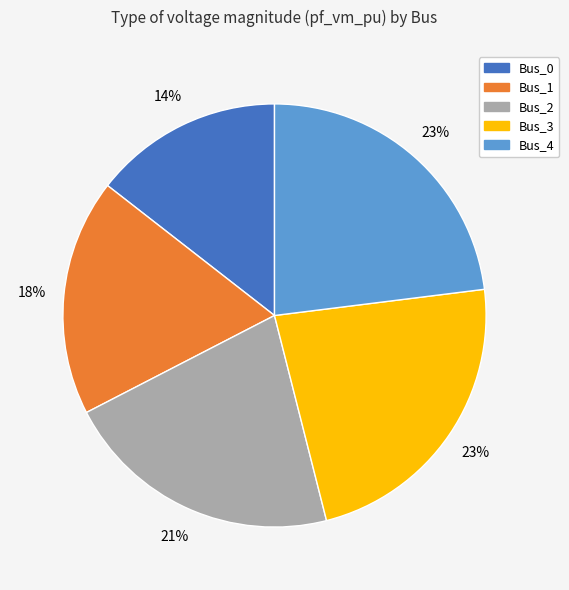

Which has a higher value, Bus_3 or Bus_1?

Bus_3